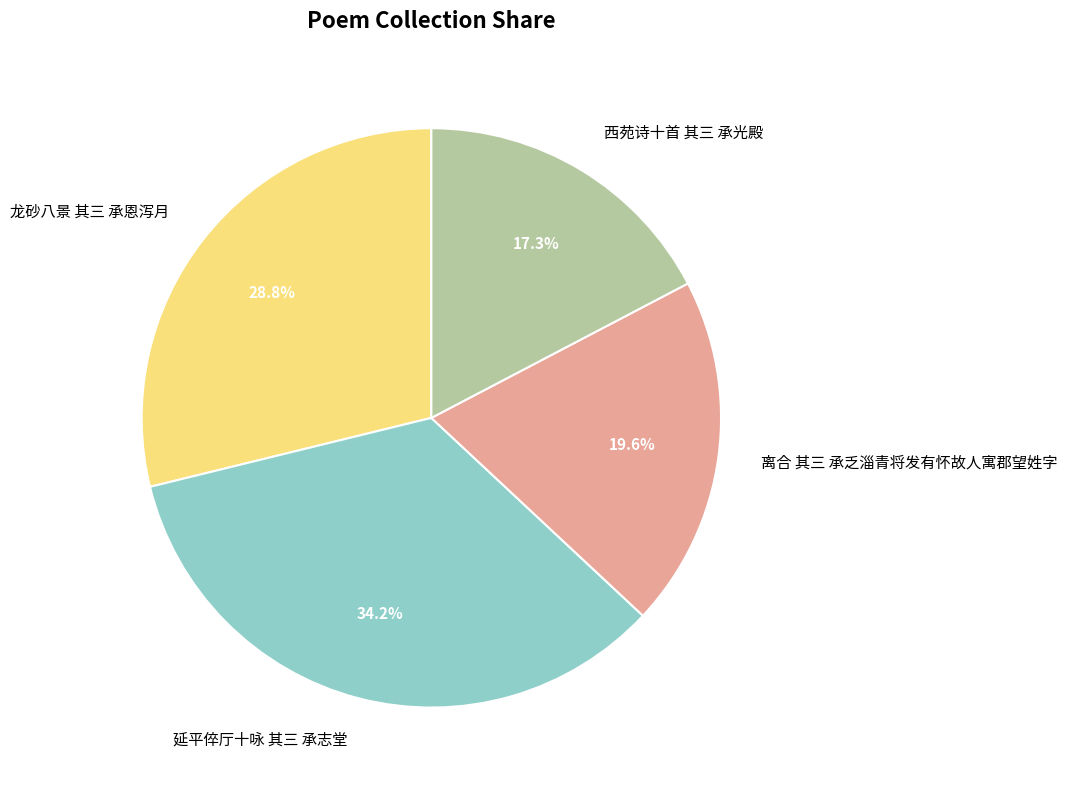

To the nearest percent, what percentage of the pie is 西苑诗十首 其三 承光殿?

17%